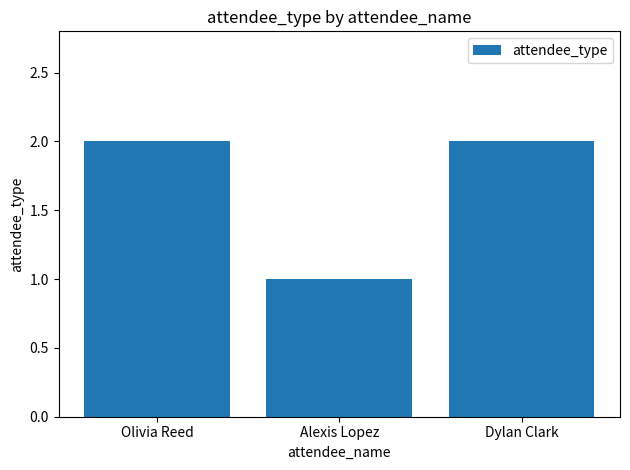

What is the difference between the values at Olivia Reed and Alexis Lopez?

1